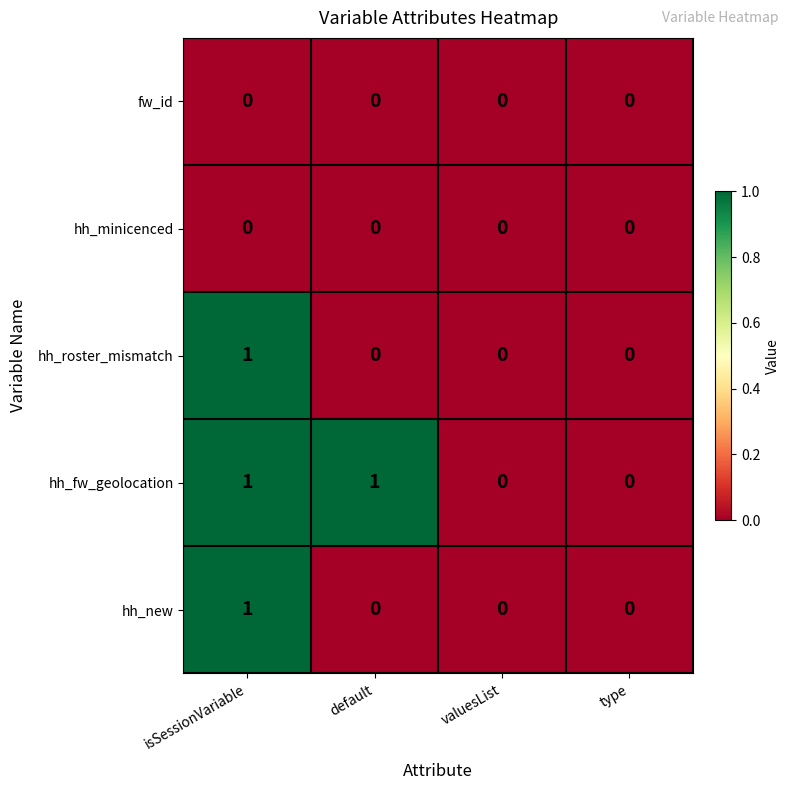

Which series changed the most between default and type?

hh_fw_geolocation